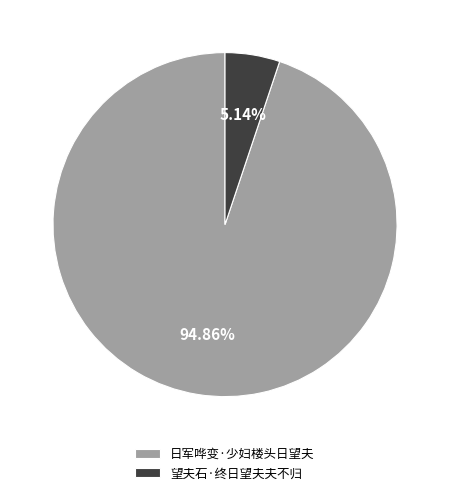

Which category has the smallest portion of the pie?

望夫石·终日望夫夫不归